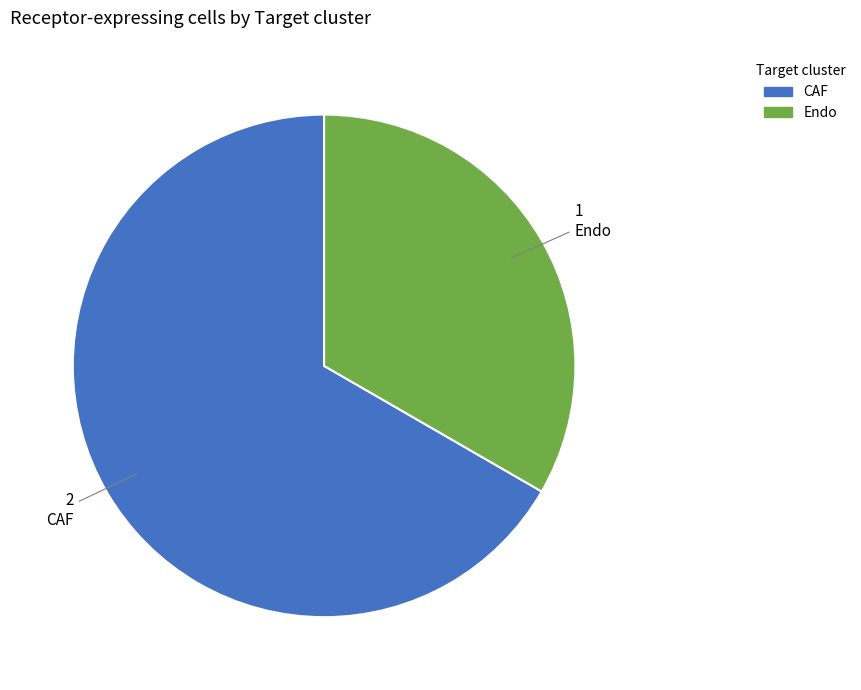

Is CAF the majority of the pie?

Yes